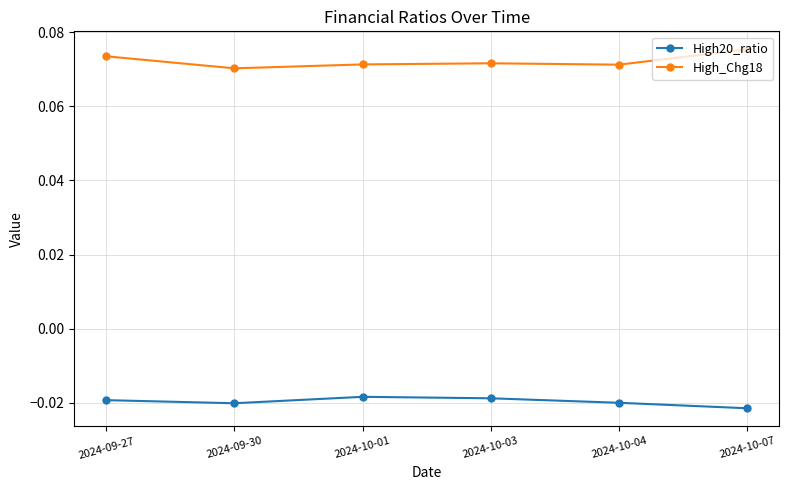

Is the value of High_Chg18 at 2024-09-30 greater than the value of High20_ratio at 2024-10-01?

Yes